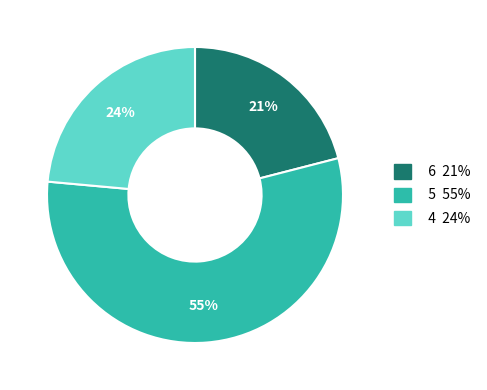

Does any single category account for the majority?

Yes